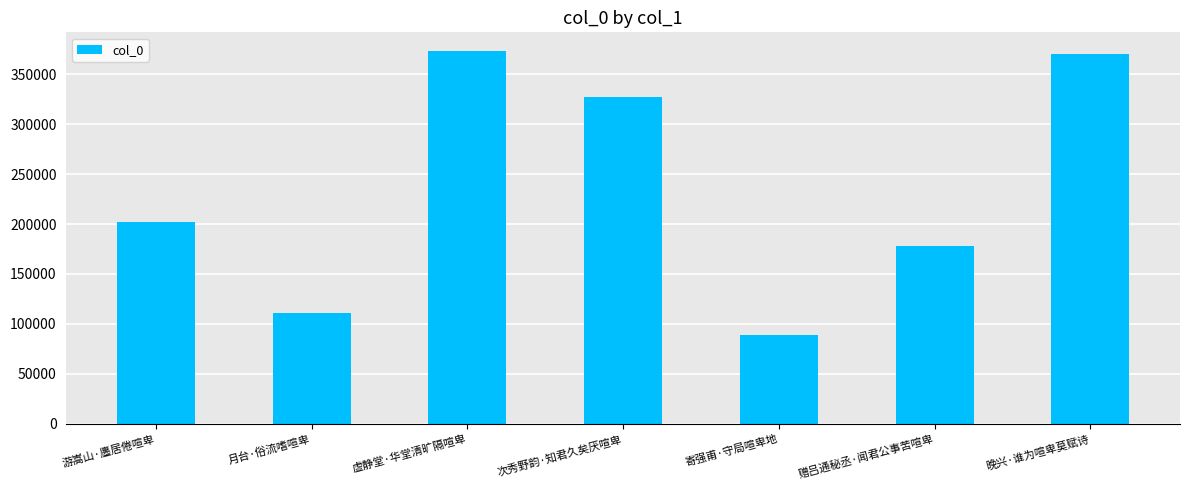

True or false: the data shows 466792 at 次秀野韵·知君久矣厌喧卑.

False